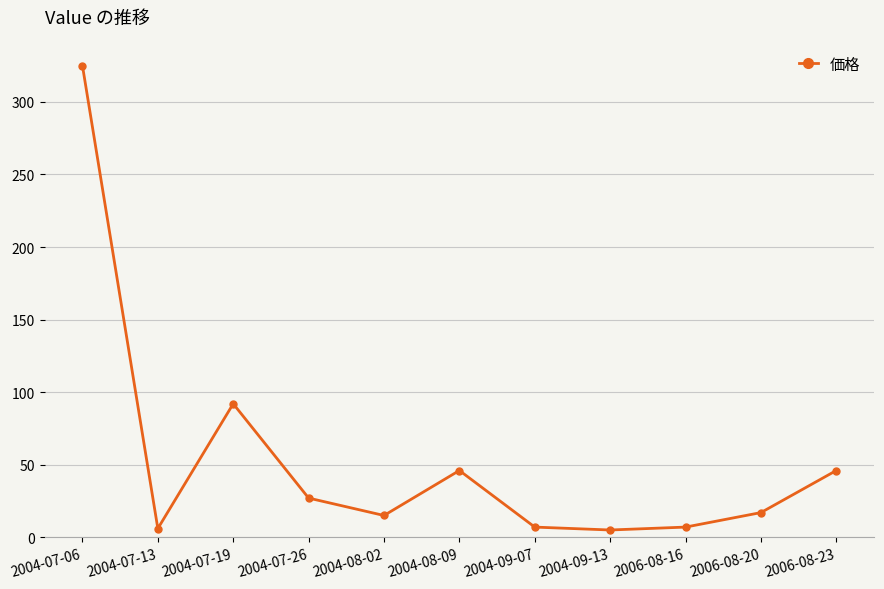

At which category does the data reach its first local peak?

2004-07-19